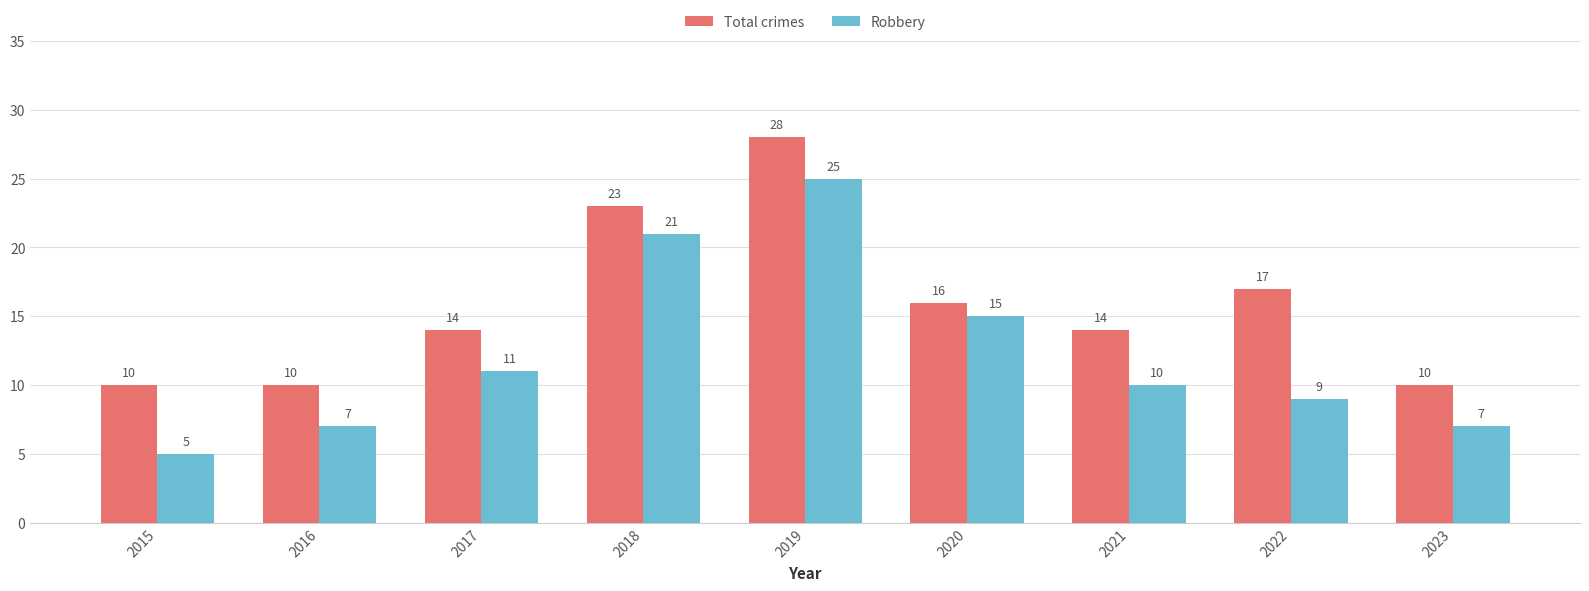

Between 2015 and 2016, which series saw the biggest shift?

Robbery